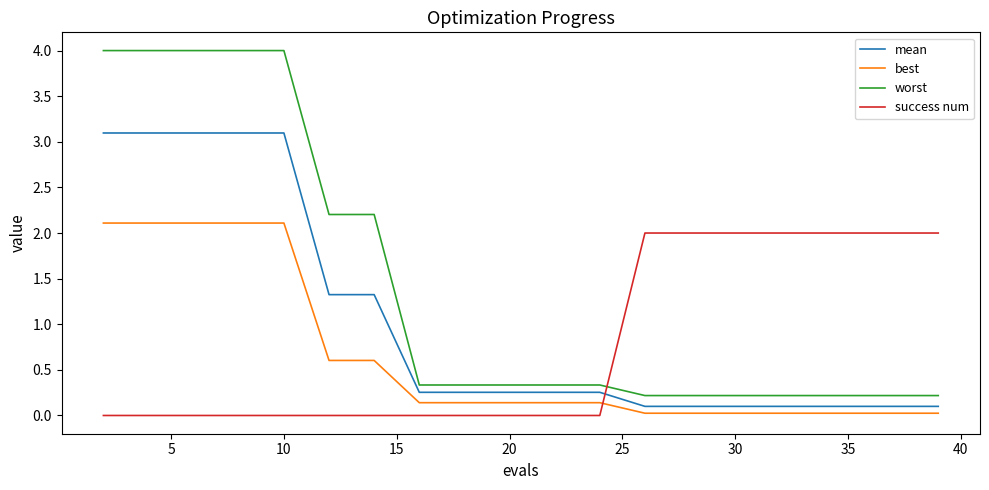

How many times do mean and success num cross each other?

1